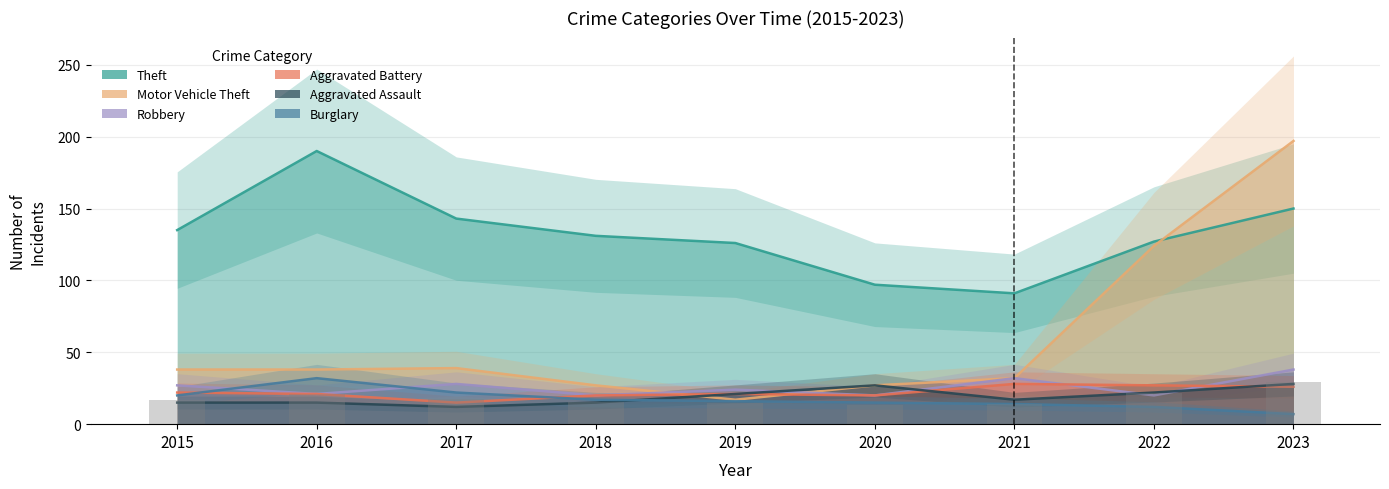

What is the difference between the second highest and minimum values in the Aggravated Battery series?

12